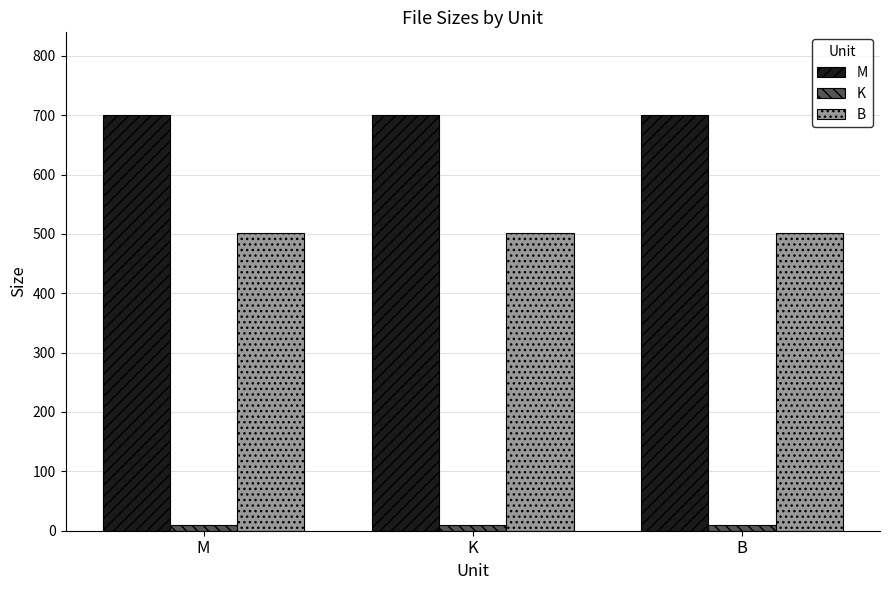

List the series in order of their overall mean, lowest first.

K, B, M